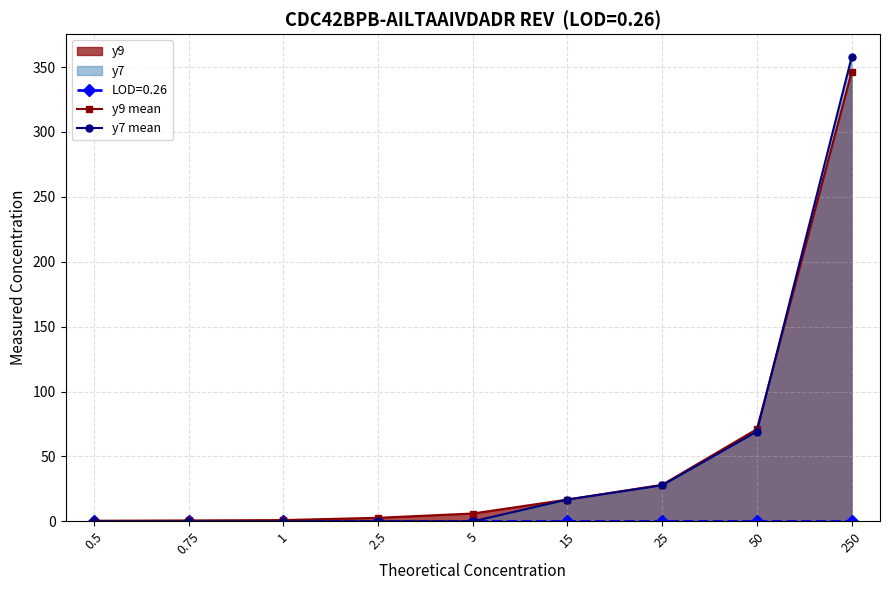

What is the difference between the second highest and second lowest values in the y7 mean series?

69.2